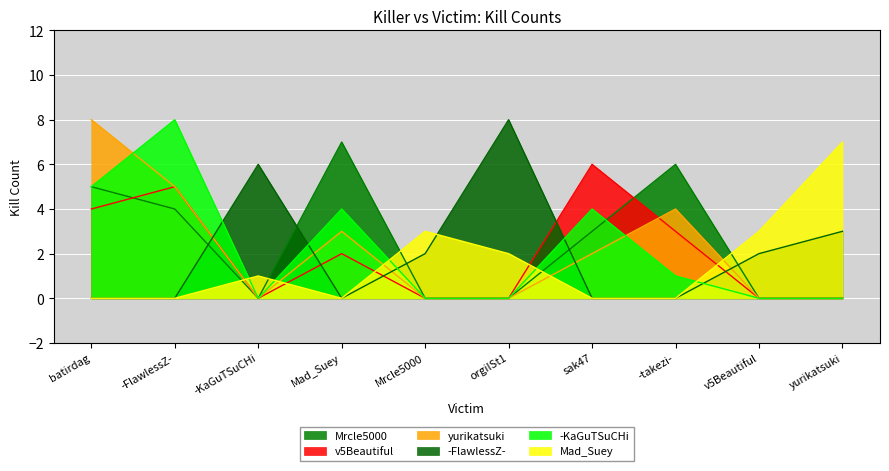

How many interior local peaks does the -FlawlessZ- series have?

2